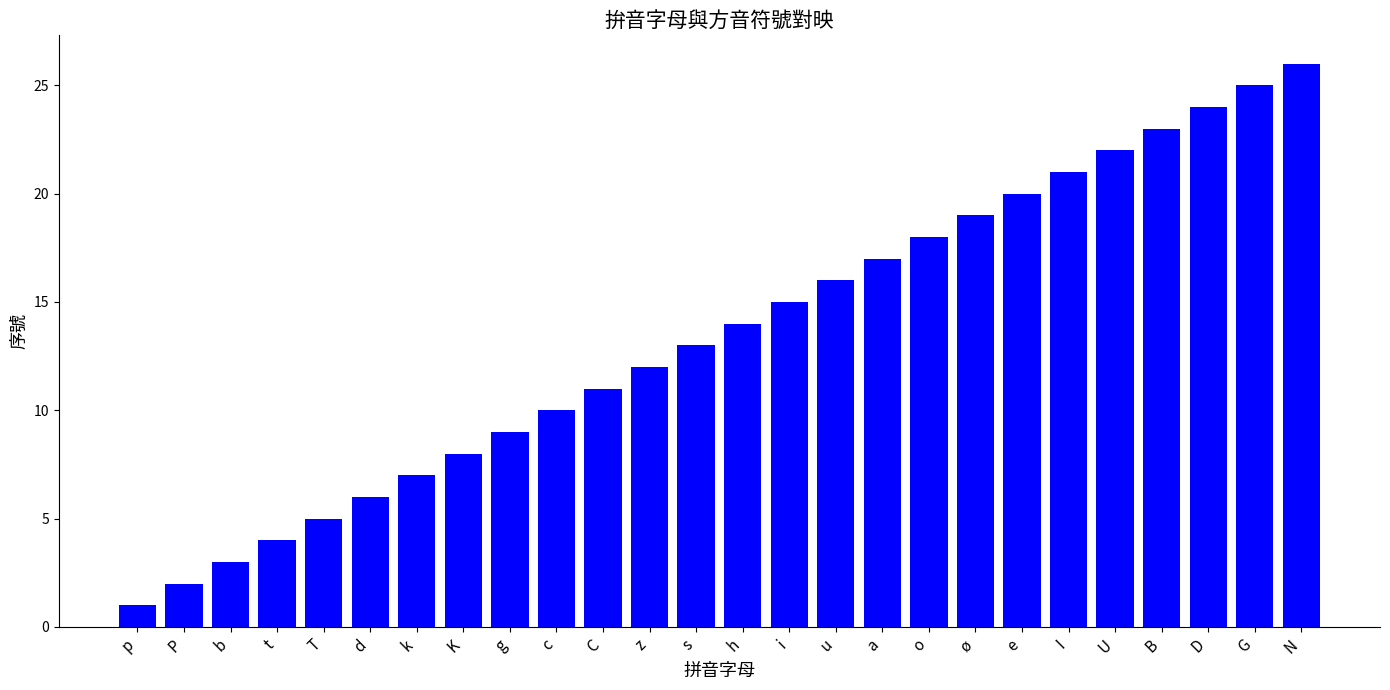

Rank the categories by value from lowest to highest.

p, P, b, t, T, d, k, K, g, c, C, z, s, h, i, u, a, o, ø, e, I, U, B, D, G, N